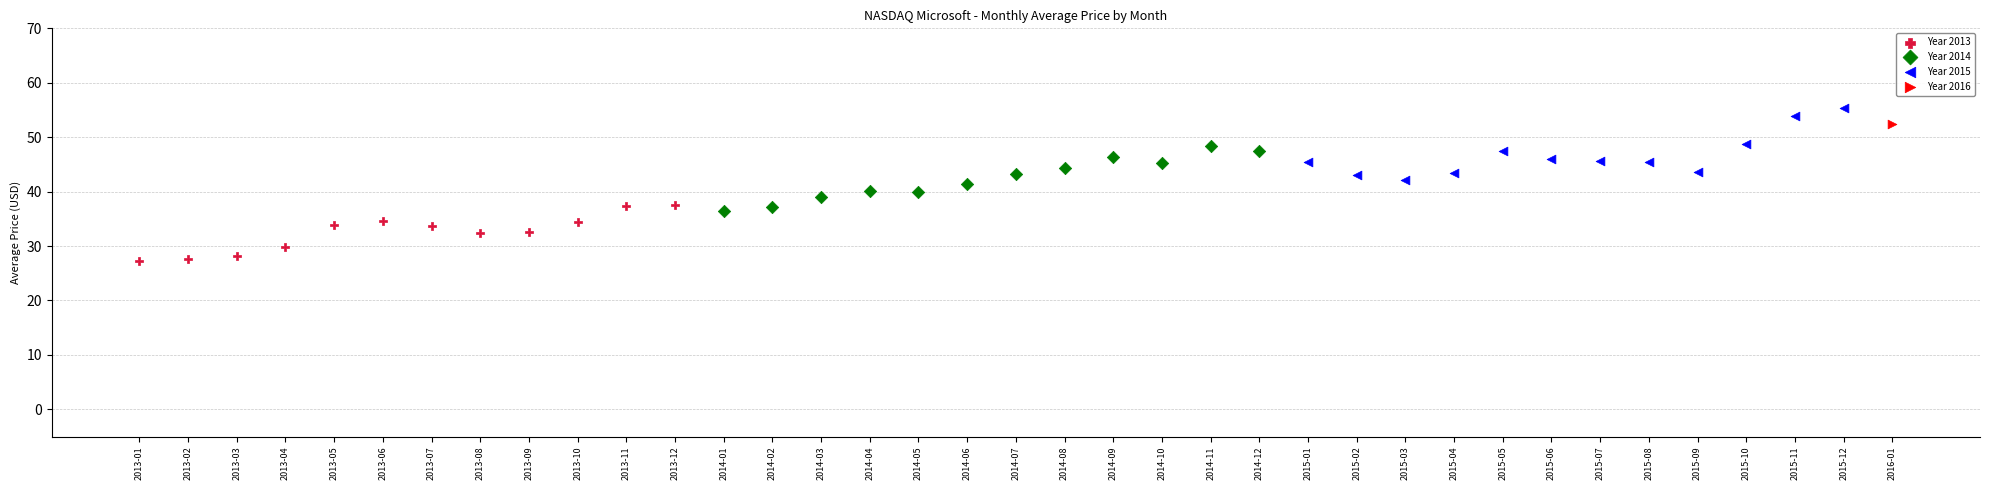

Which series reaches the minimum Y coordinate?

Year 2013